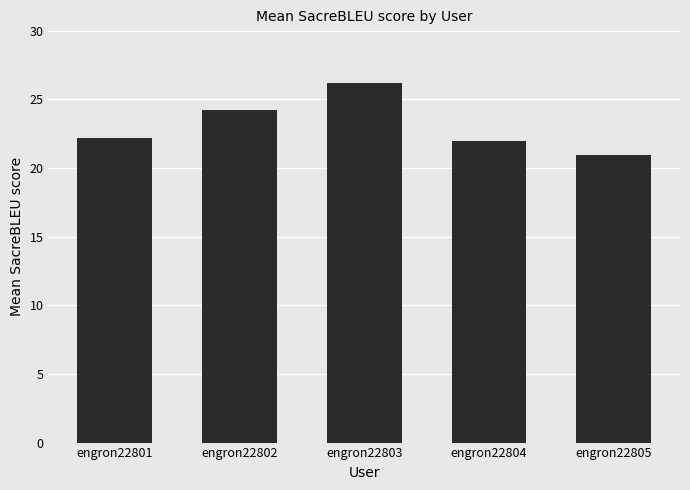

Count the number of data series in this chart.

1